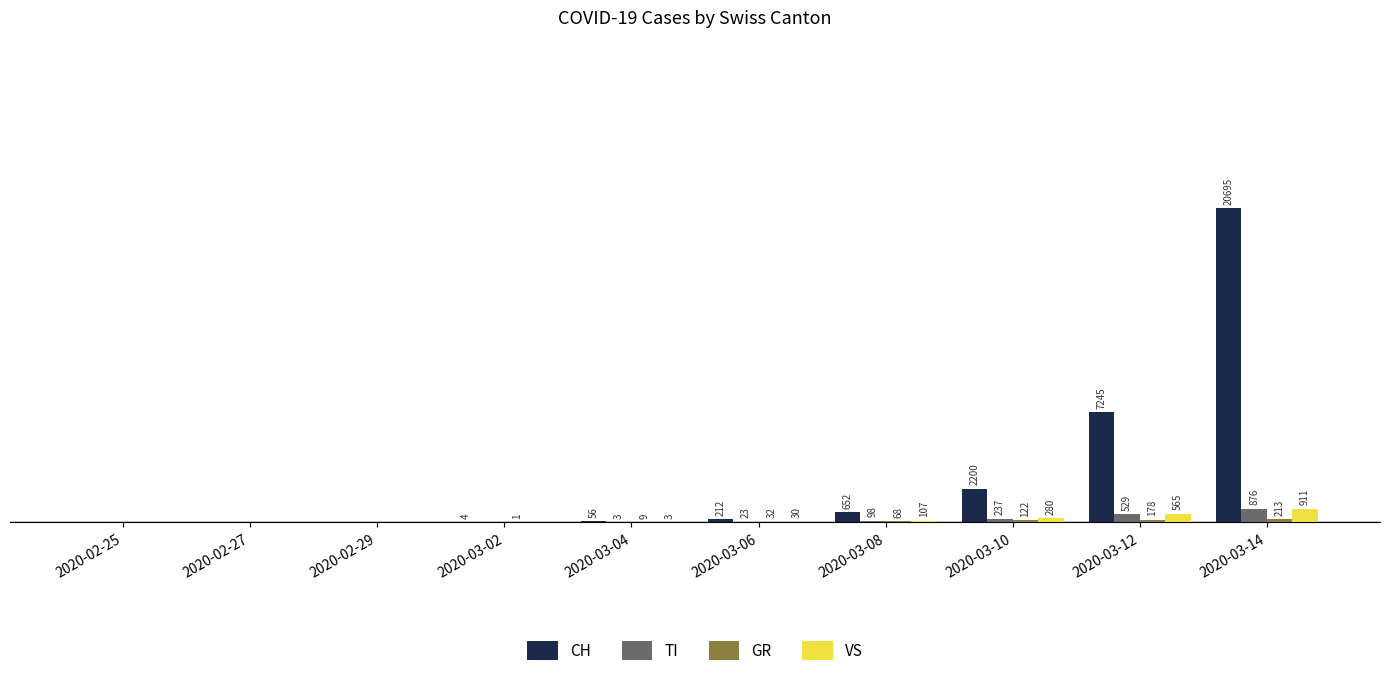

Are the bars grouped side by side (vs. stacked)?

Yes